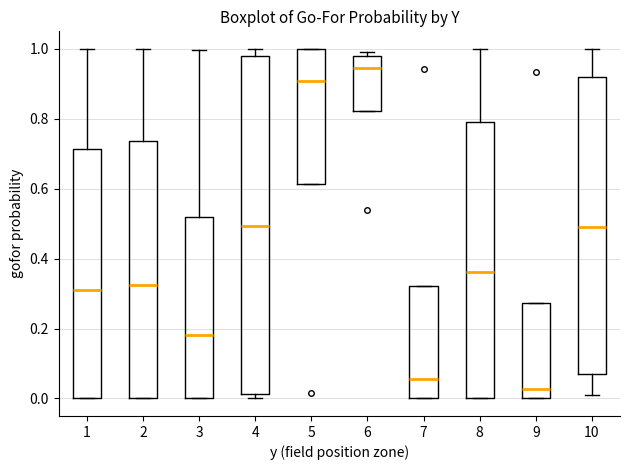

Which box's median line is the lowest?

9